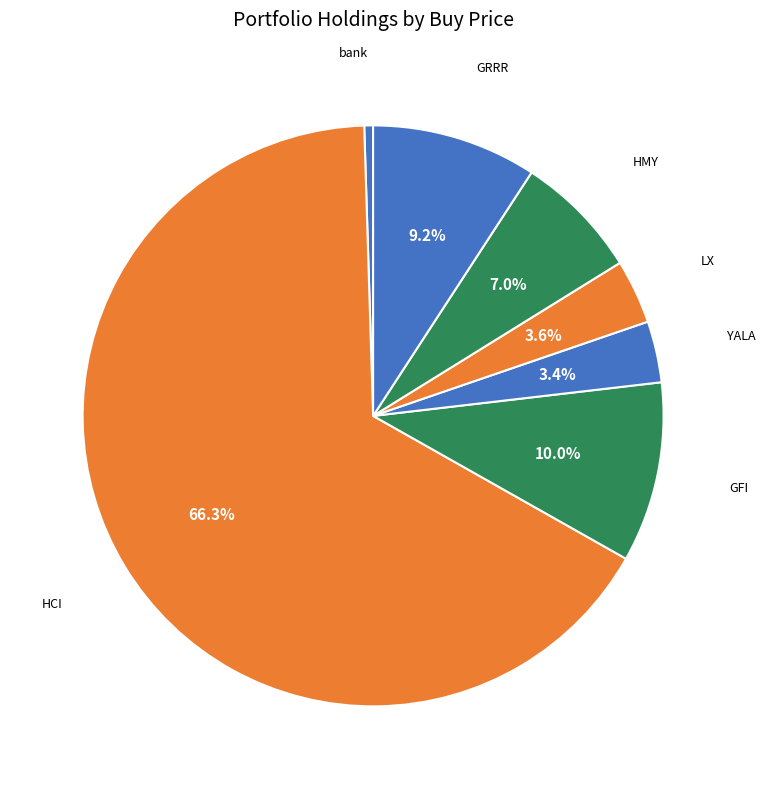

Between HMY and bank, which is larger?

HMY